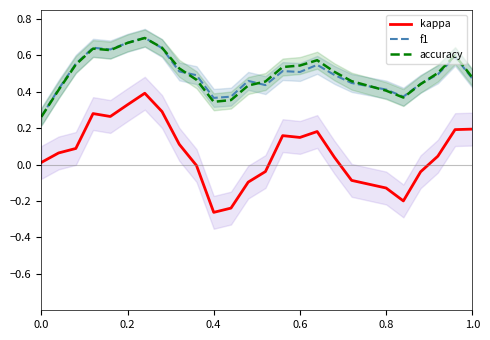

Count the number of data series in this chart.

3